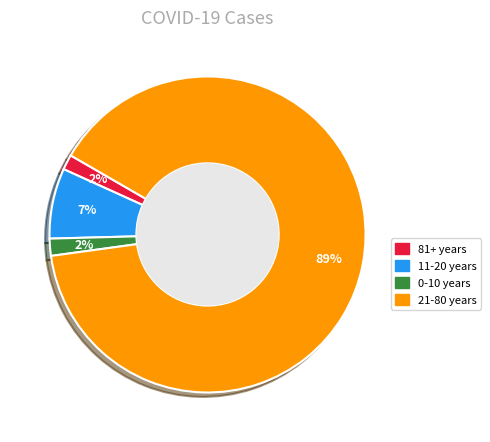

Which has a higher value, 11-20 years or 81+ years?

11-20 years